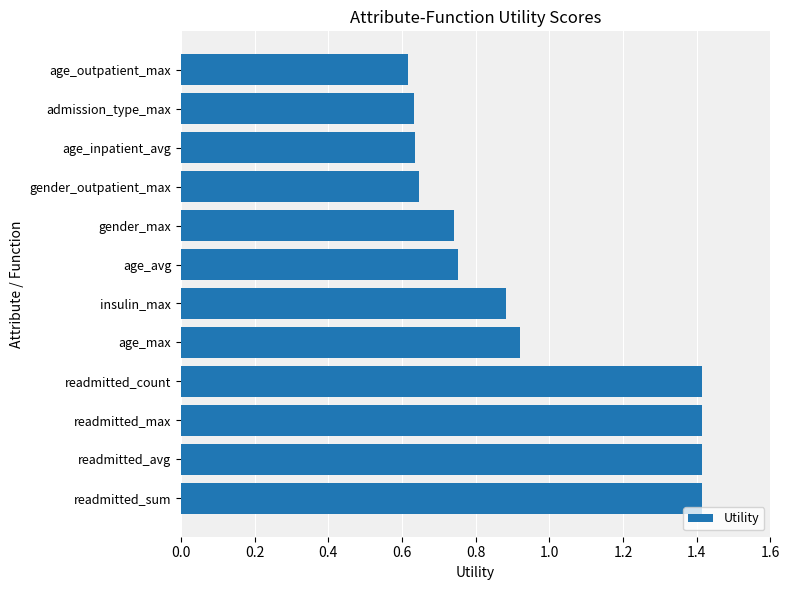

Which category has the lowest value across all series?

age_outpatient_max